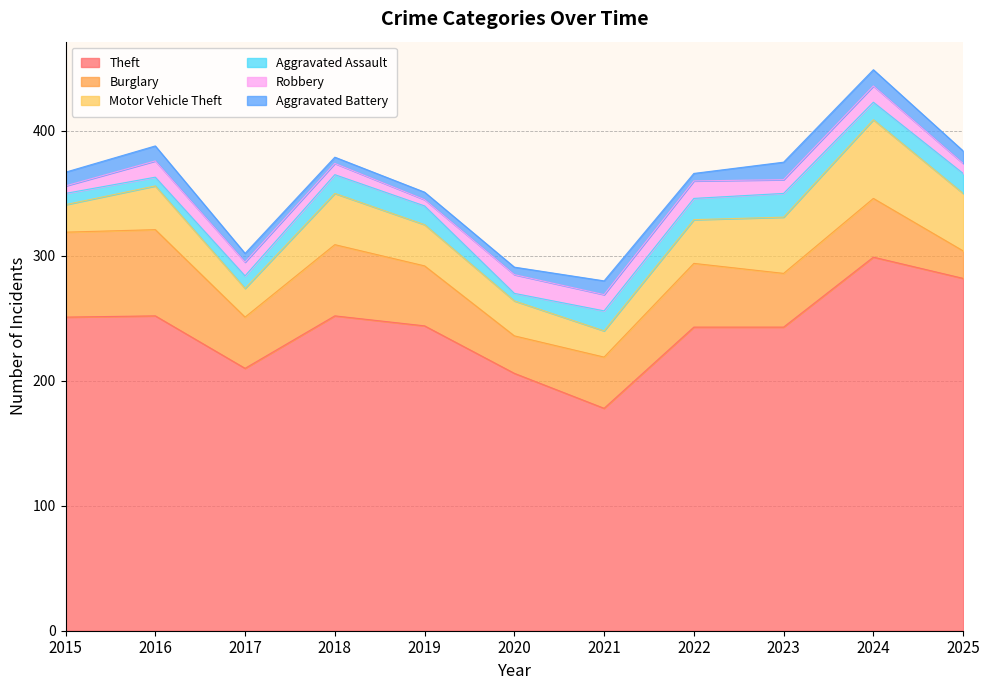

What is the minimum value shown in the chart?

5